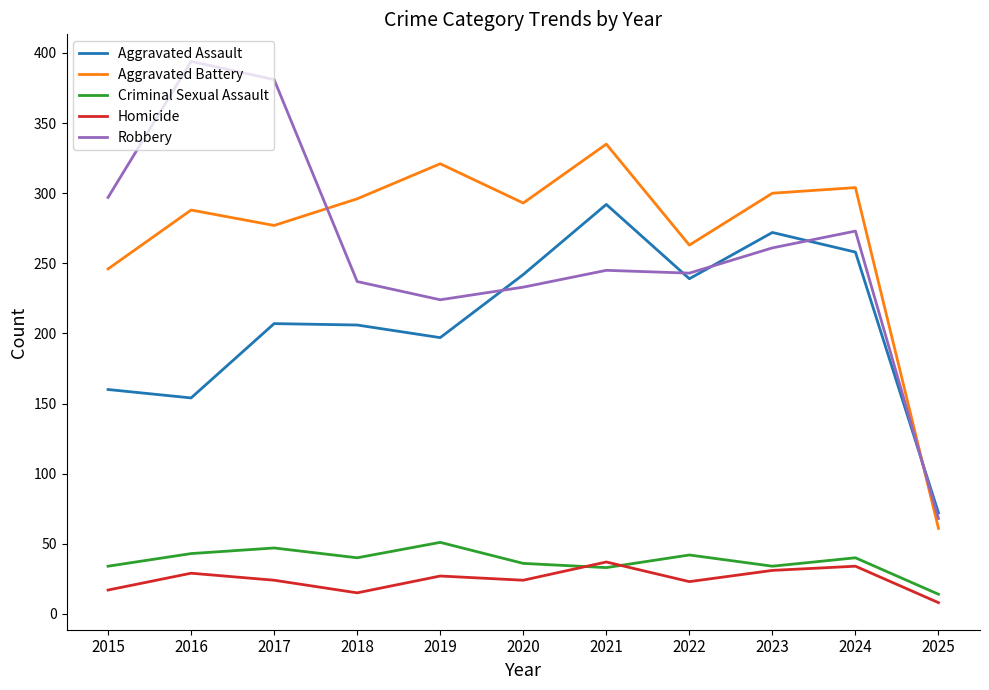

At 2025, list the series in order from largest to smallest.

Aggravated Assault, Robbery, Aggravated Battery, Criminal Sexual Assault, Homicide